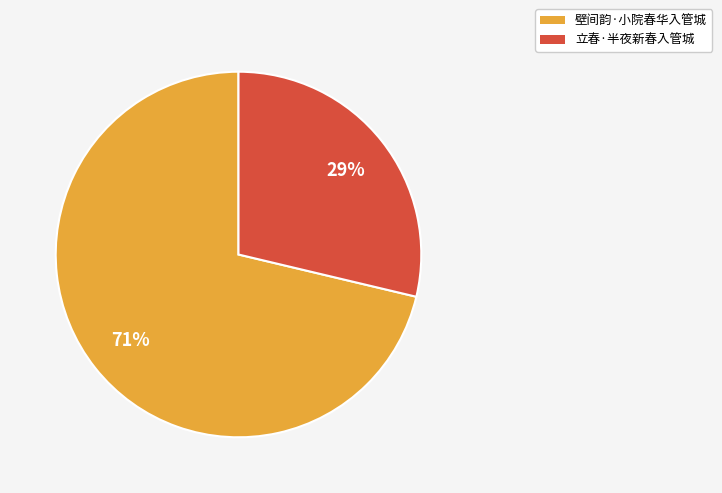

Combined, do 立春·半夜新春入管城 and 壁间韵·小院春华入管城 account for over 50%?

Yes